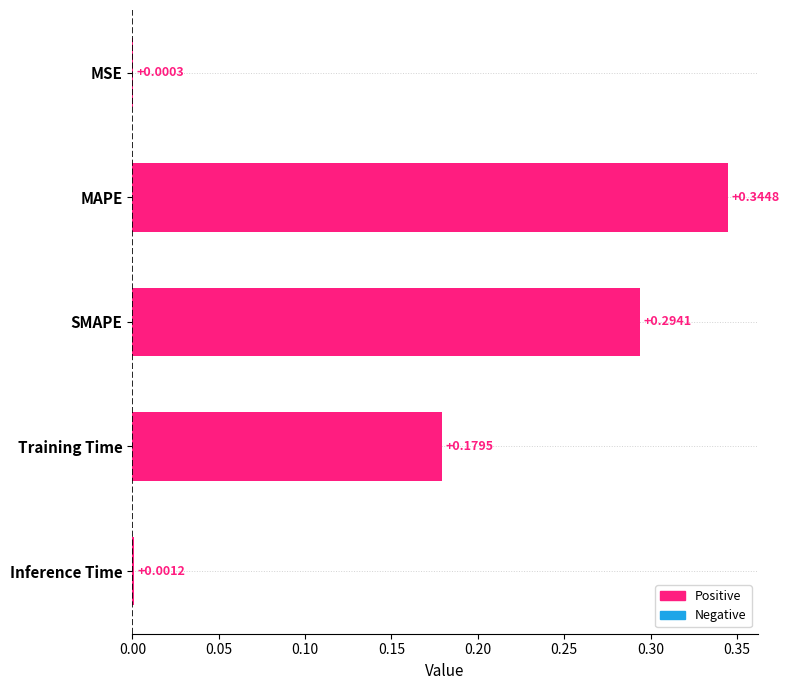

What is the sum of all values?

0.8